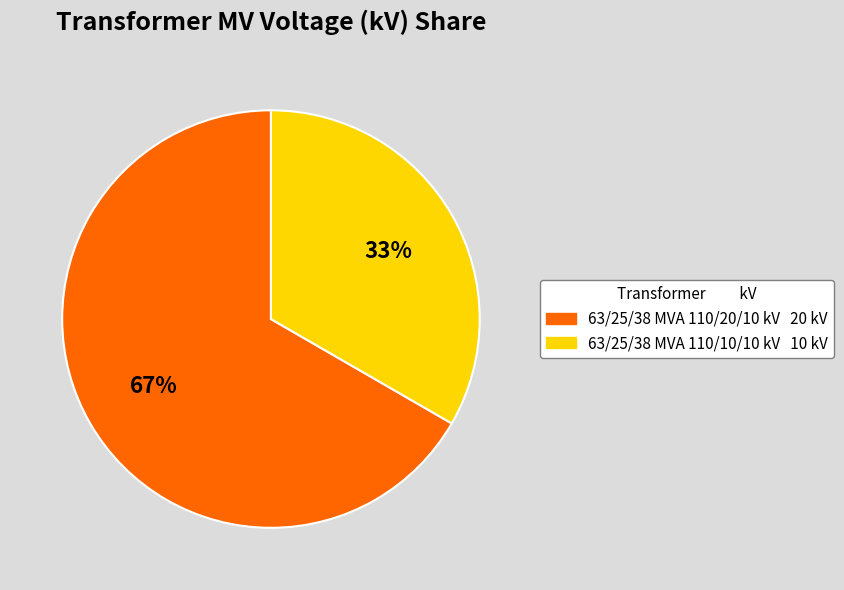

How many slices are in this pie chart?

2